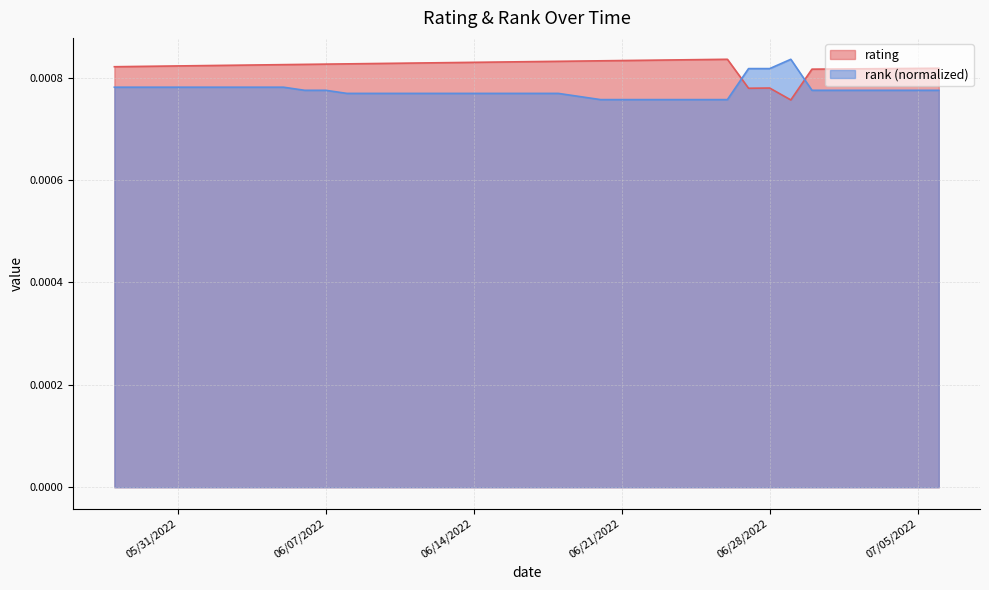

What are all the series names shown in the legend?

rating, rank (normalized)